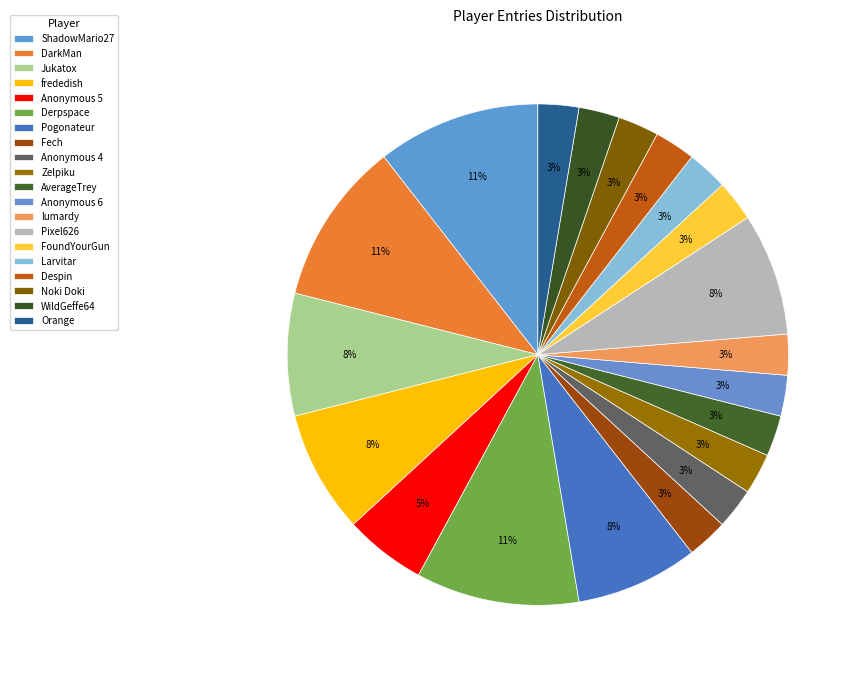

Count the number of slices in the pie.

20